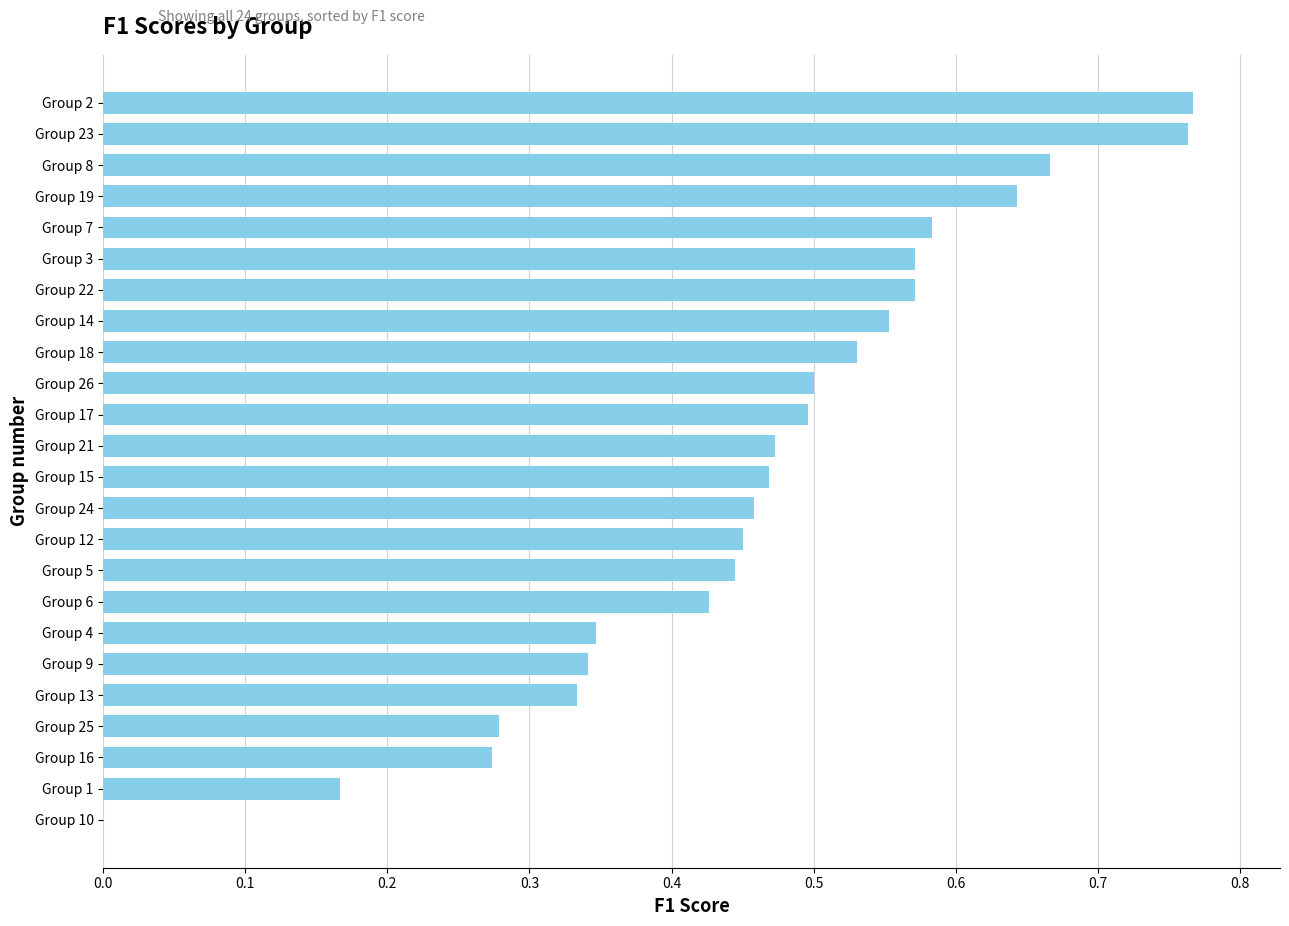

What is the sum of the values at Group 5 and Group 3?

1.0